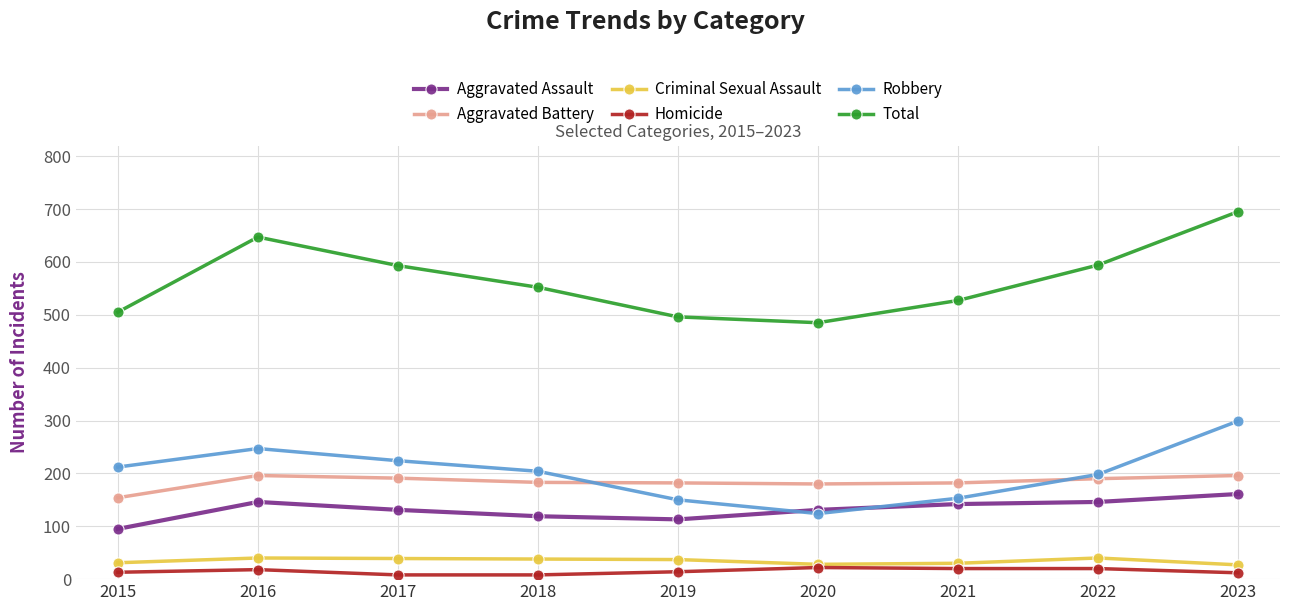

Between 2015 and 2019, which series saw the biggest shift?

Robbery